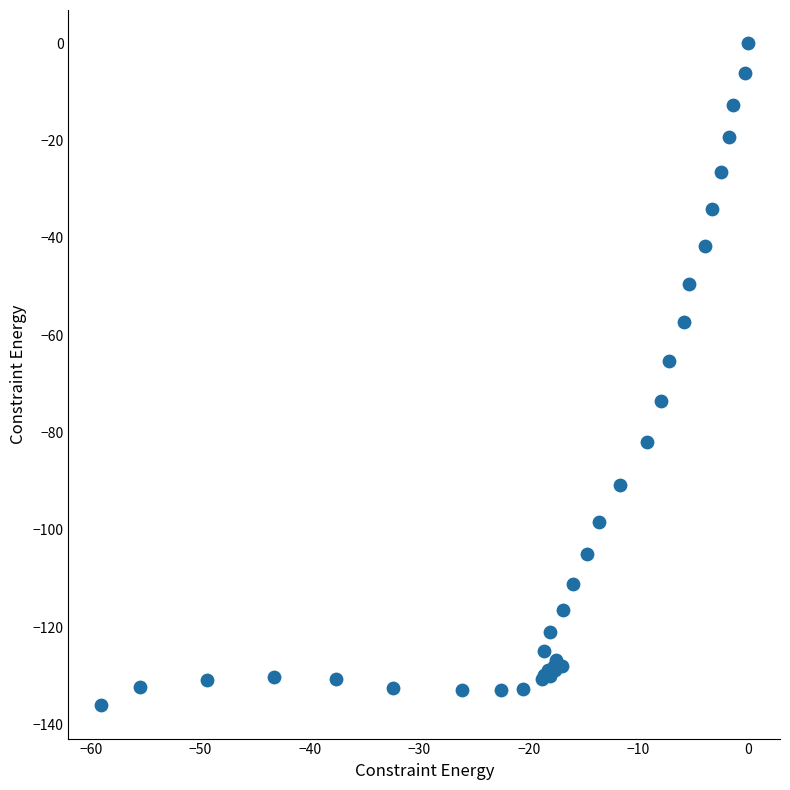

What Y value in the scatter plot is closest to -68?

-65.4